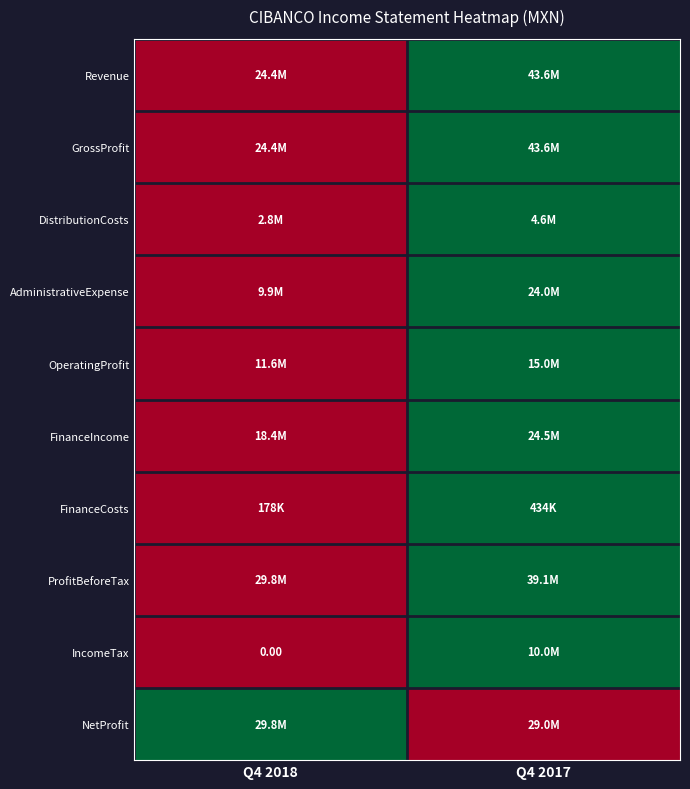

At which category is the sum across all series the highest?

Q4 2017